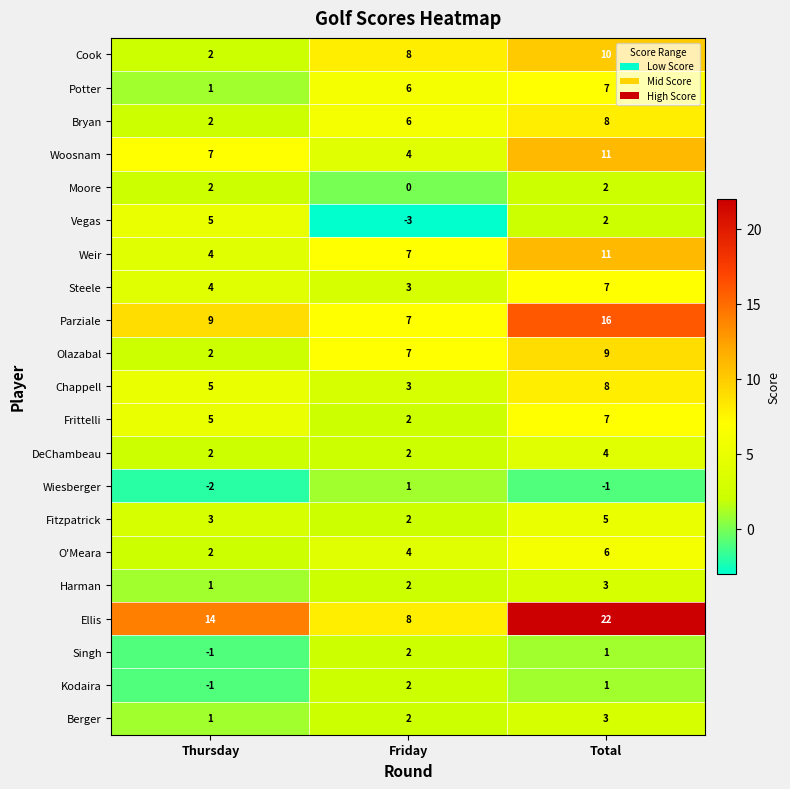

Count the Cook values in the range 2 to 10.

3